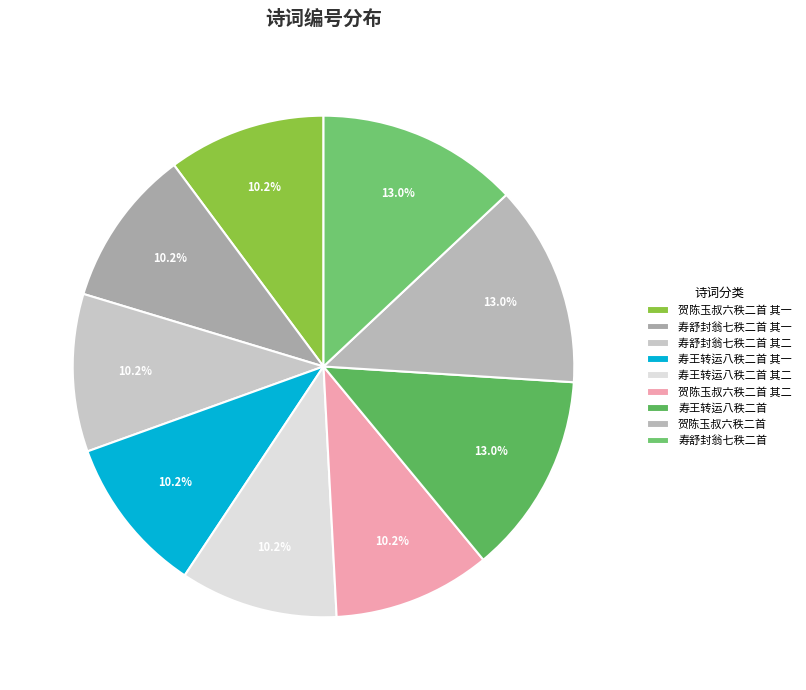

To the nearest percent, what is the average slice percentage?

11%